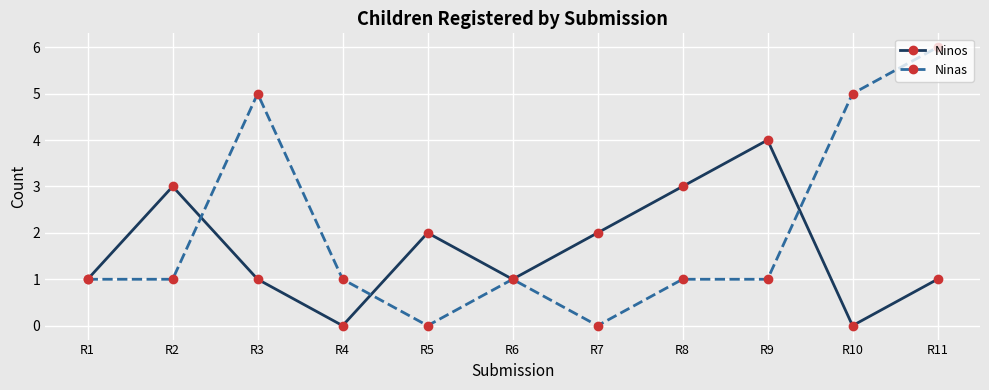

Which series has the widest spread of values?

Ninas